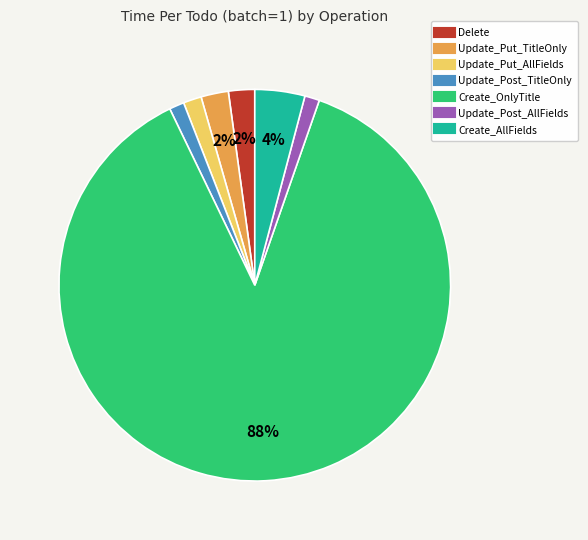

How many segments does this pie chart have?

7